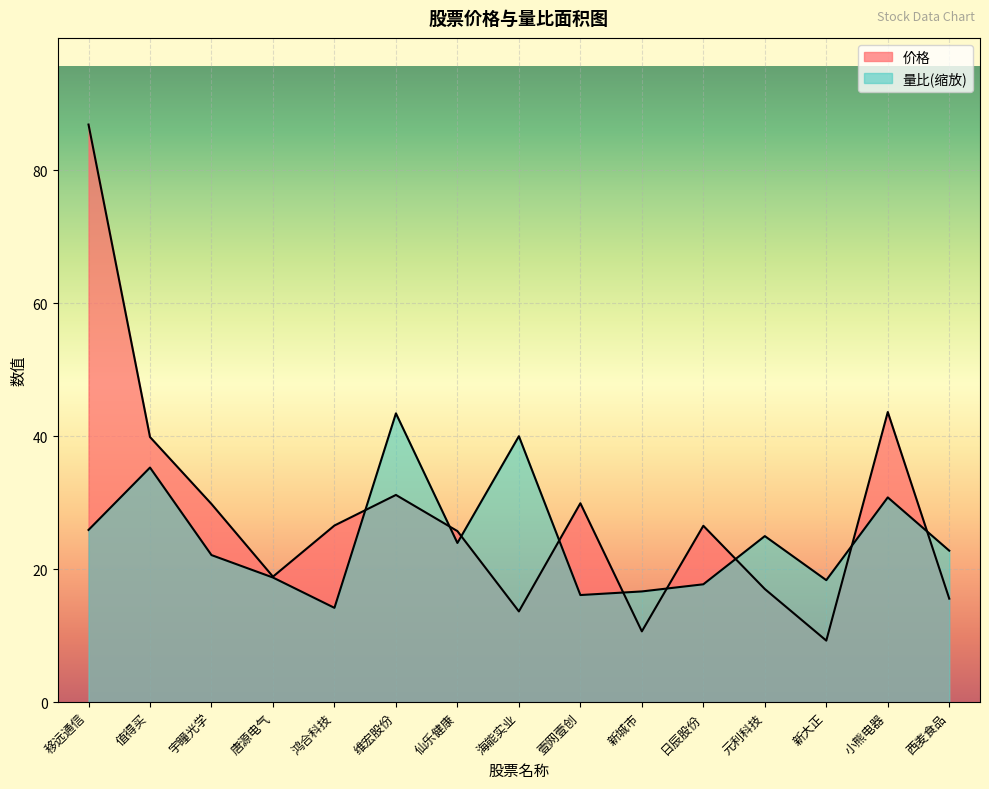

Rank the series at 壹网壹创 from lowest to highest value.

量比, 价格